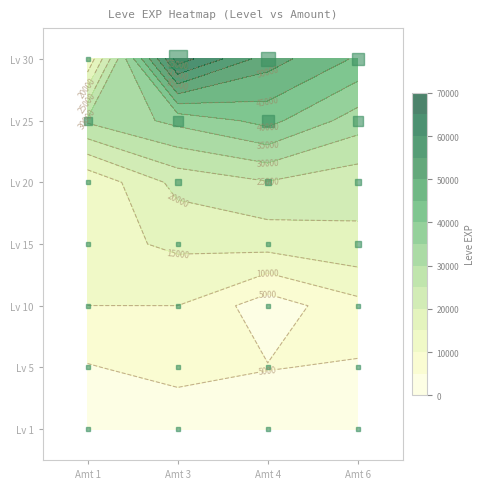

Reading left to right, extract all data points from this chart.

1: 1=630	5=4660	10=9990	15=13040	20=10970	25=30820	30=10740
3: 1=1160	5=6840	10=9990	15=15980	20=21600	25=36390	30=67730
4: 1=900	5=5220	10=2230	15=16920	20=24710	25=41630	30=52220
6: 1=370	5=4410	10=8430	15=18910	20=21830	25=32460	30=44230